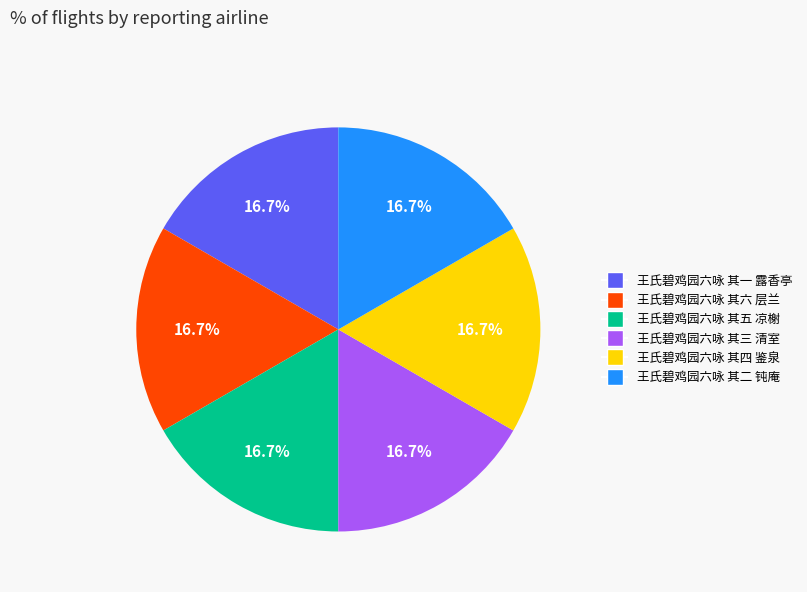

The 王氏碧鸡园六咏 其二 钝庵 slice represents 17% of the pie. True or false?

True